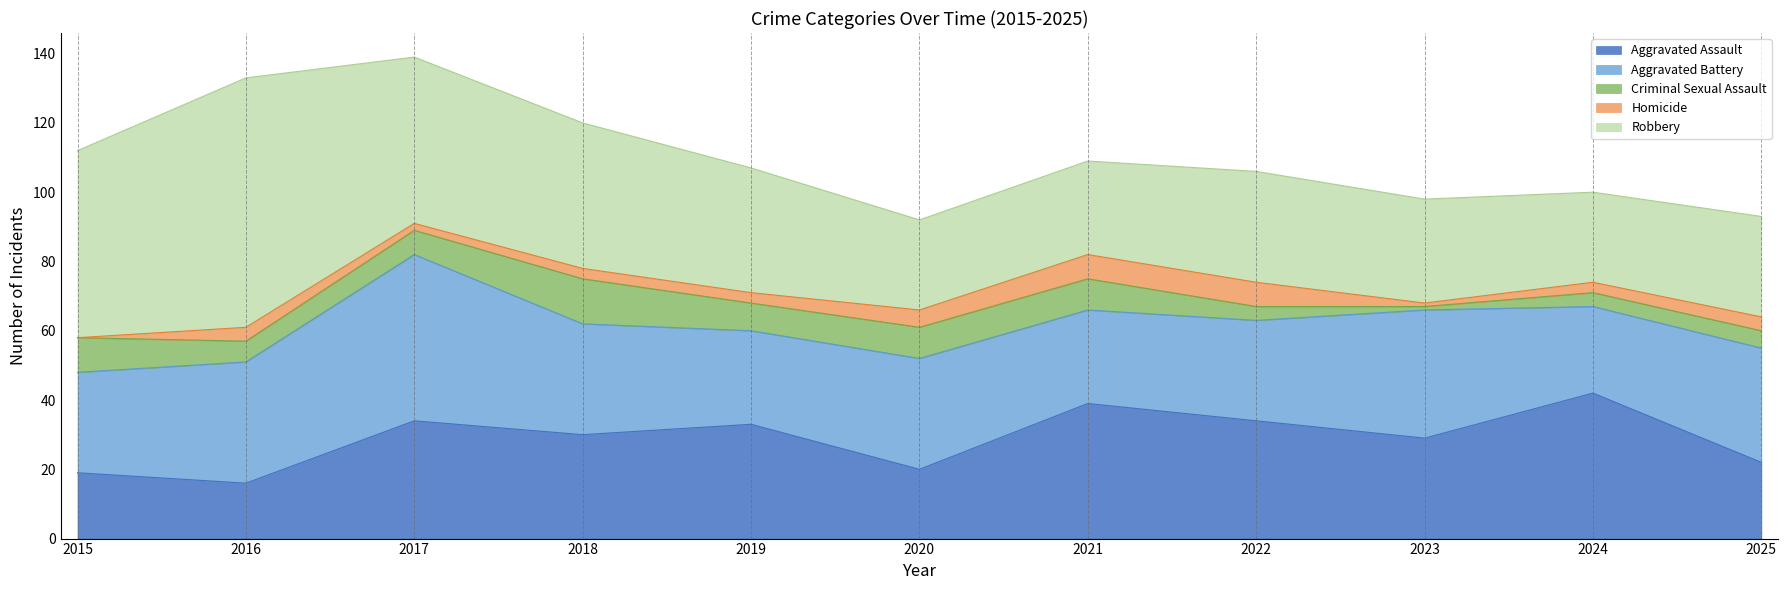

How many interior local peaks does the Aggravated Battery series have?

3